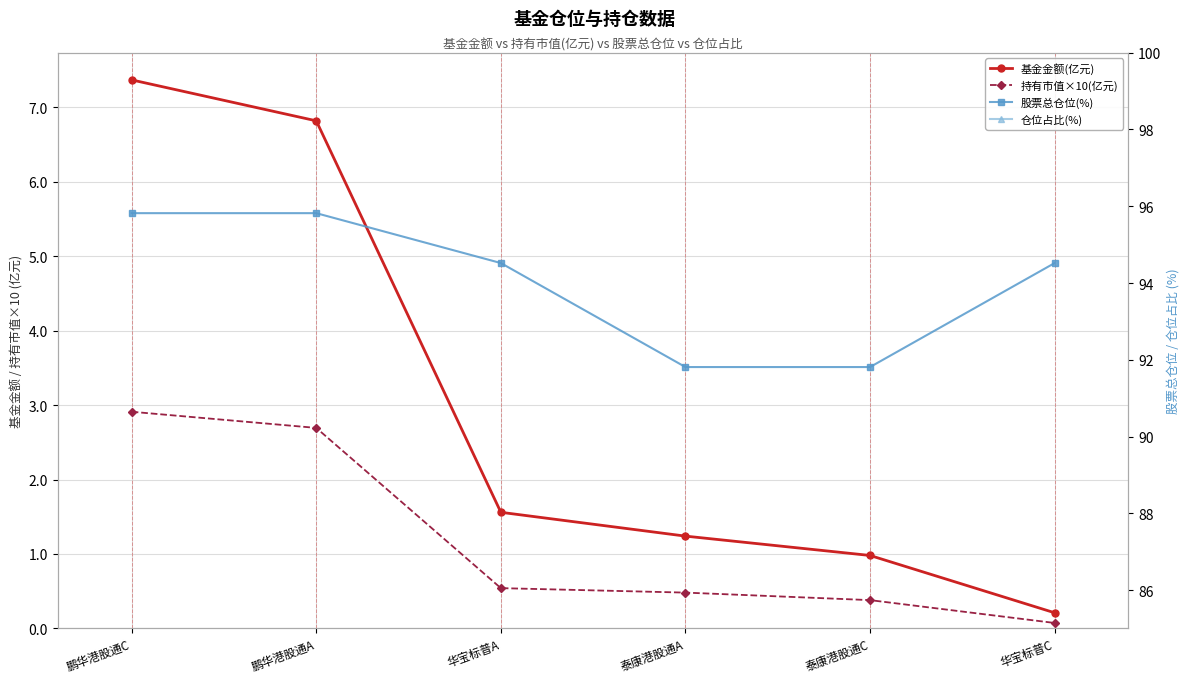

What is the label of the 4th point from the left?

泰康港股通A